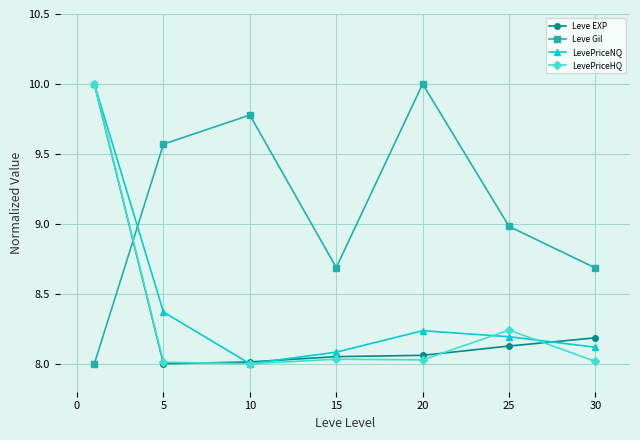

What is the difference between the maximum and minimum values in the Leve Gil series?

2.0